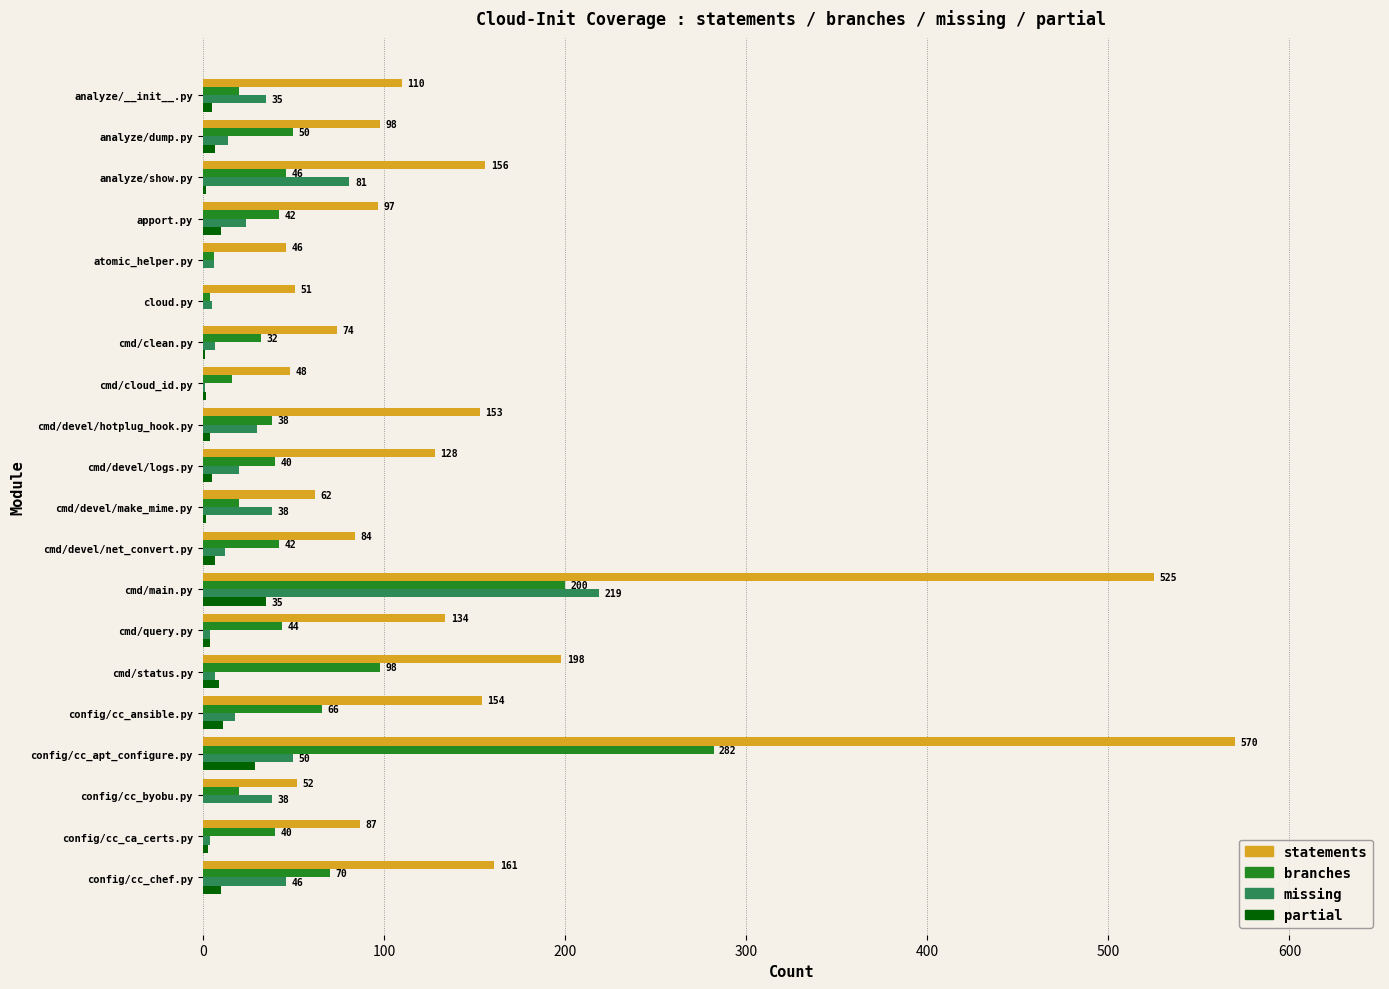

Is the value of partial at cmd/query.py greater than the value of statements at cmd/main.py?

No